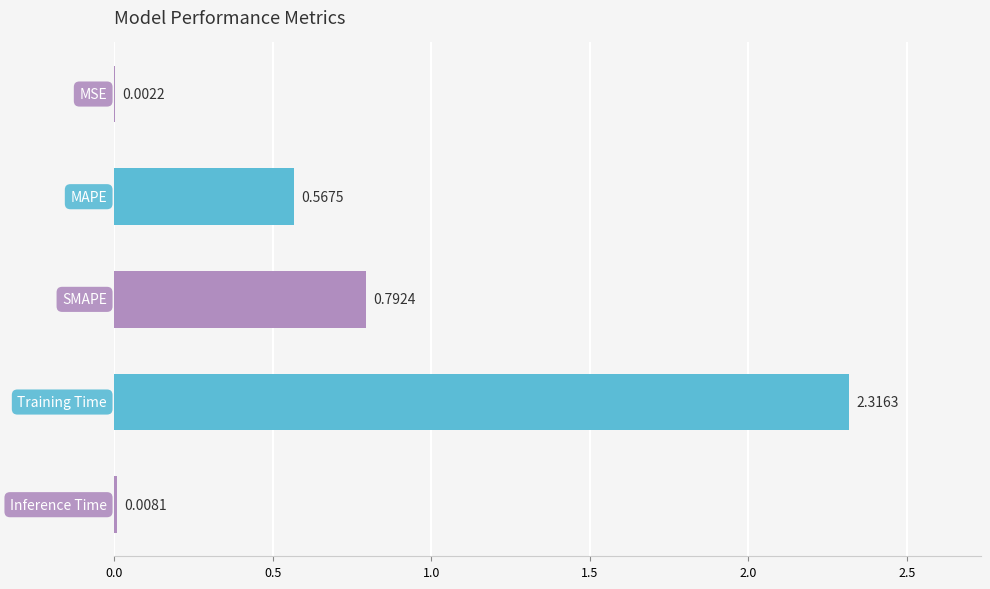

What is the sum of all values?

3.7